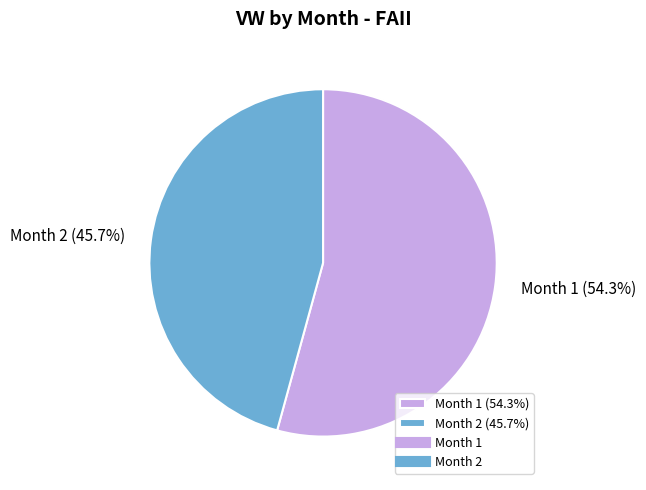

Rank the categories by value from lowest to highest.

Month 2, Month 1